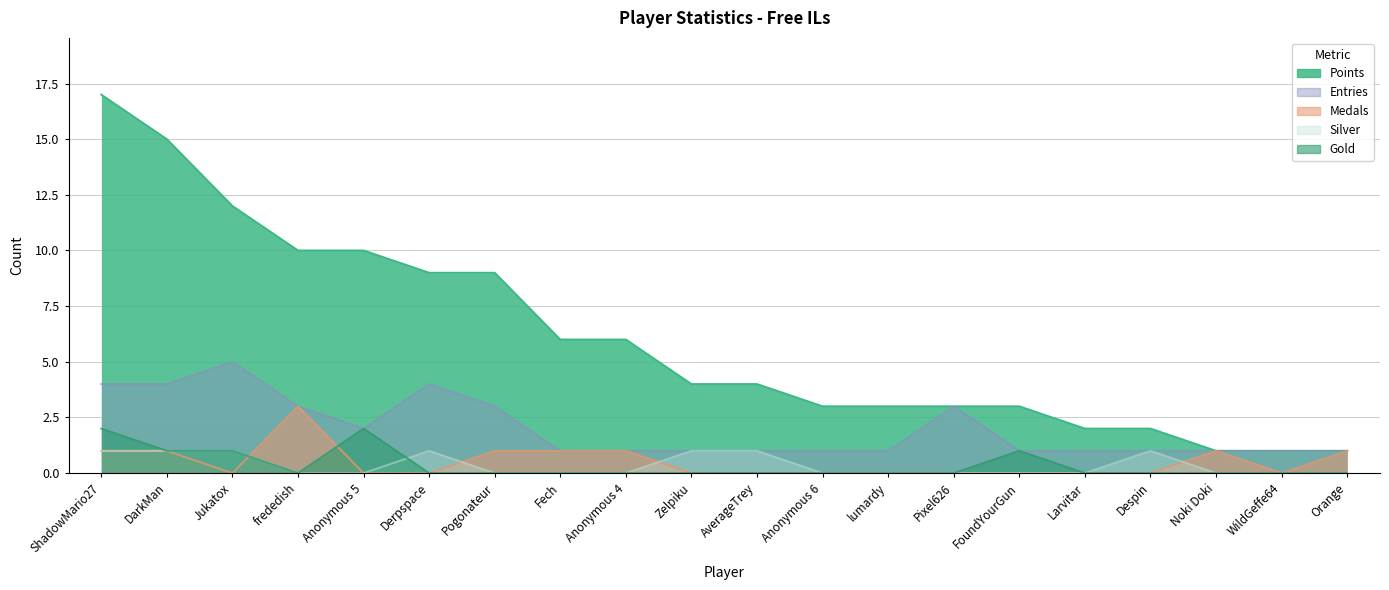

Is it true that Points equals 1 at lumardy?

False